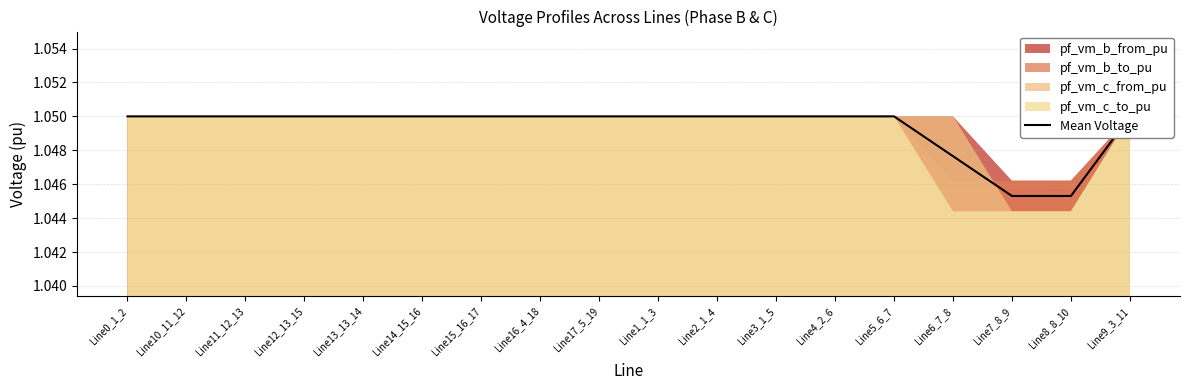

Where is the data nearest to the value 1?

Line7_8_9